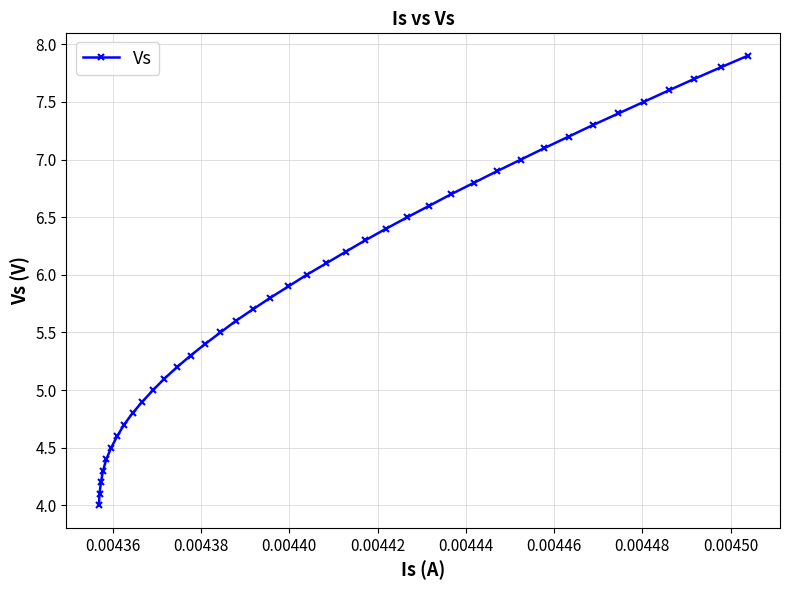

How many values are below 6?

20